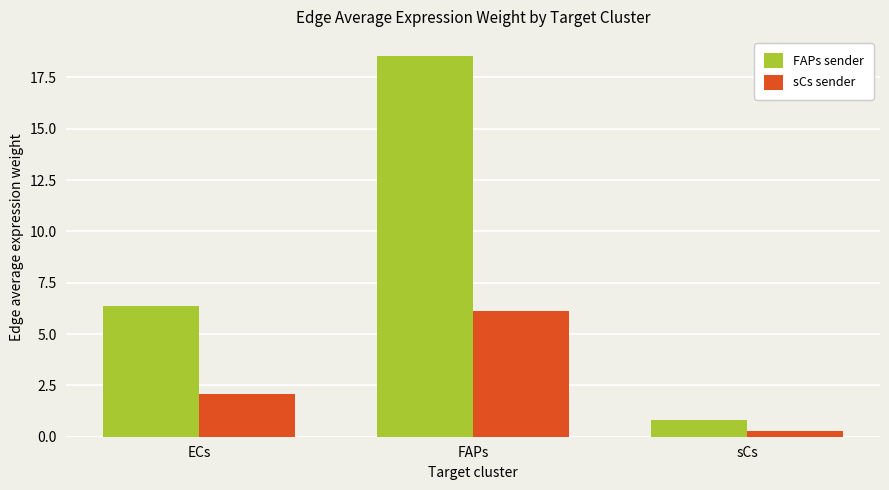

How many bars are there in each group?

2